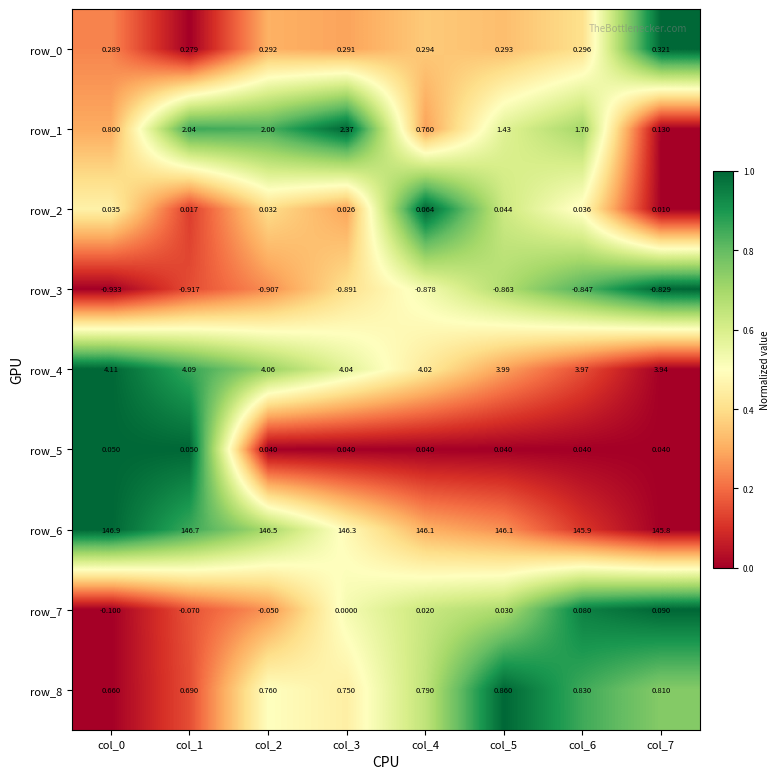

Count the number of data series in this chart.

9